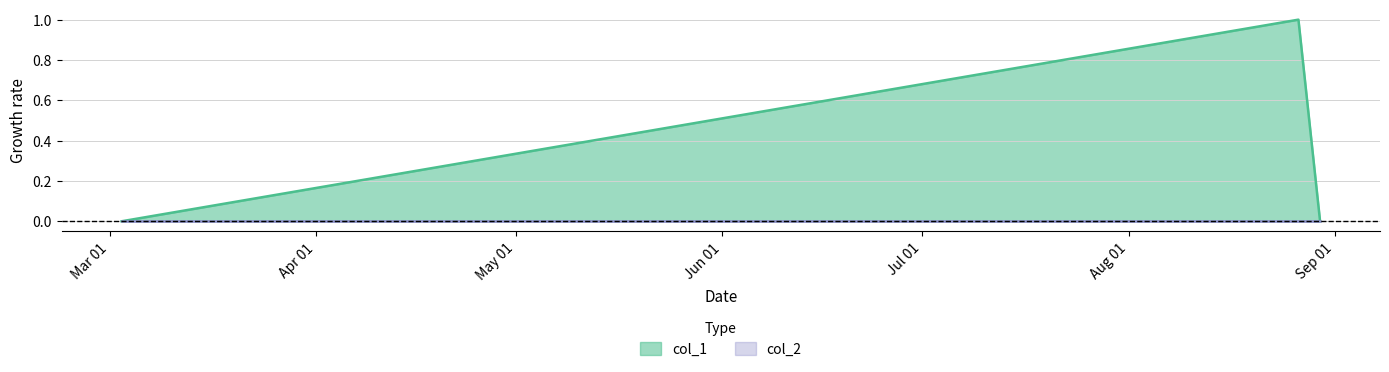

The chart shows a value of 0 at 1646248200. True or false?

False